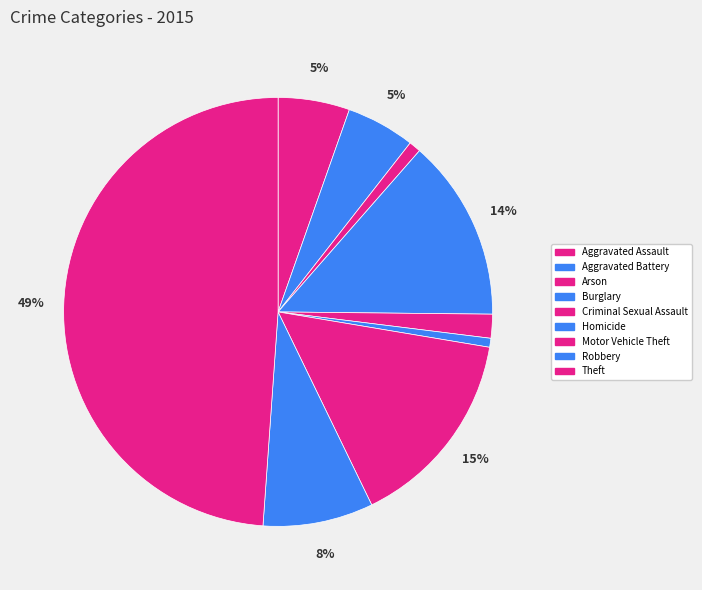

Is Motor Vehicle Theft the majority of the pie?

No